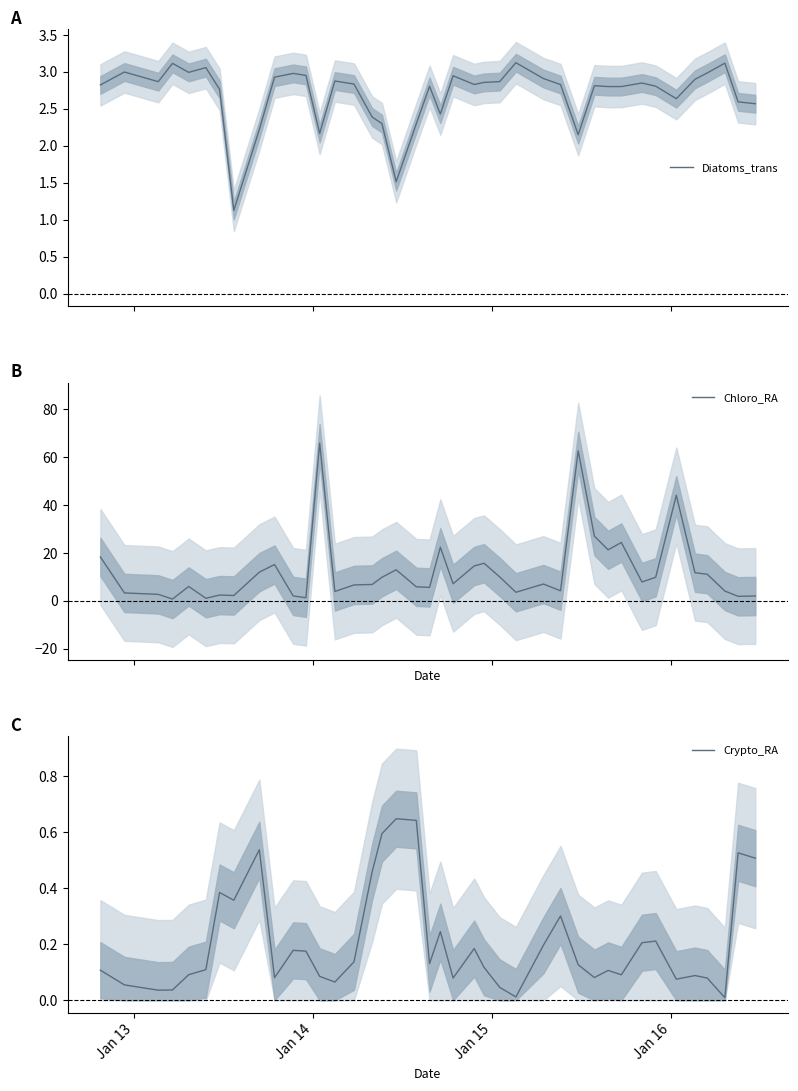

Reading left to right, extract all data points from this chart.

Diatoms_trans: 2.8	3.0	2.9	3.1	3.0	3.1	2.8	1.1	2.2	2.9	3.0	3.0	2.2	2.9	2.8	2.4	2.3	1.5	2.3	2.8	2.4	2.9	2.8	2.9	2.9	3.1	2.9	2.8	2.1	2.8	2.8	2.8	2.8	2.8	2.6	2.9	3.0	3.1	2.6	2.6
Chloro_RA: 18.3	3.3	2.7	0.7	6.0	1.1	2.4	2.2	12.0	15.2	2.0	1.3	65.8	3.9	6.6	6.8	9.8	13.0	5.9	5.6	22.4	7.1	14.6	15.7	10.0	3.6	7.0	4.2	62.7	27.0	21.3	24.4	7.9	9.9	44.1	11.8	11.1	4.1	1.9	2.0
Crypto_RA: 0.1	0.1	0.0	0.0	0.1	0.1	0.4	0.4	0.5	0.1	0.2	0.2	0.1	0.1	0.1	0.5	0.6	0.6	0.6	0.1	0.2	0.1	0.2	0.1	0.0	0.0	0.2	0.3	0.1	0.1	0.1	0.1	0.2	0.2	0.1	0.1	0.1	0.0	0.5	0.5